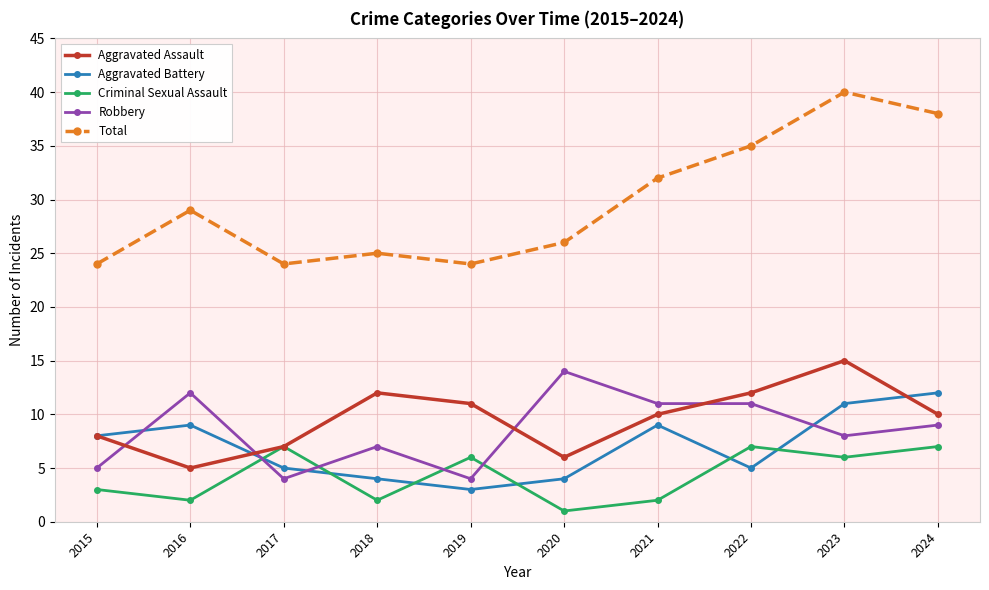

What is the total value across all series at 2024?

76